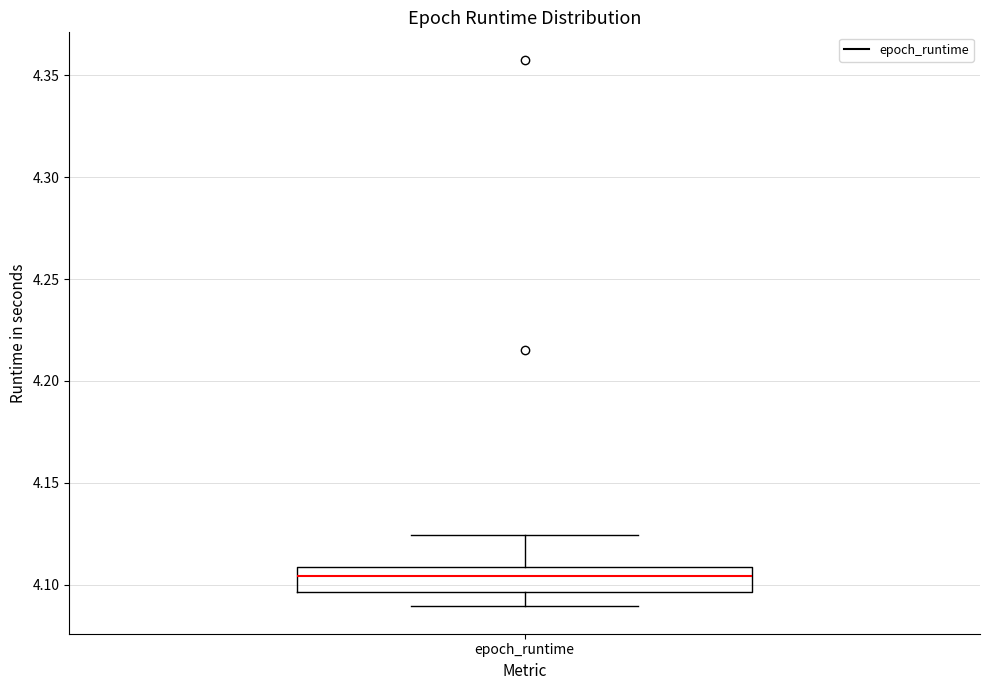

Where does the lower whisker of the box for epoch_runtime end on the y-axis? The values are not printed on the chart, so give them approximately, as read against the axis.

4.090